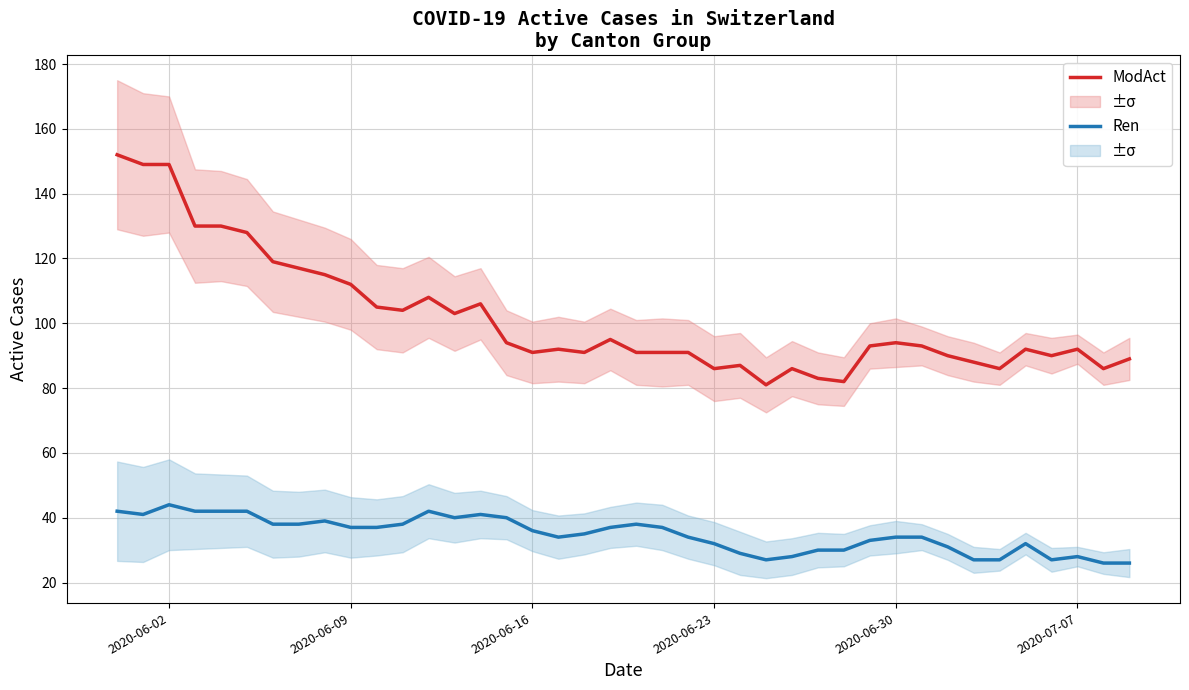

What is the maximum value shown in the chart?

152